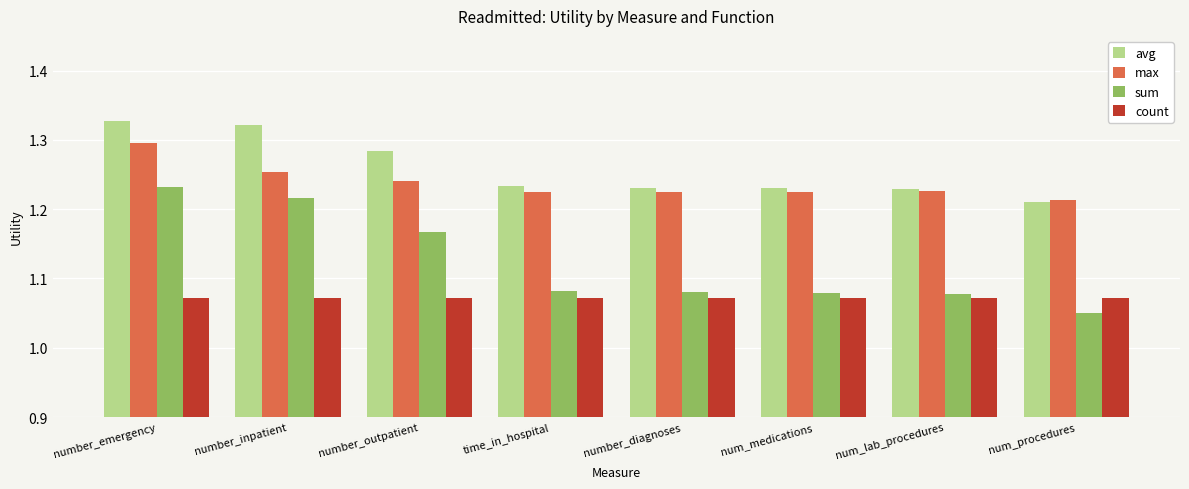

Count the sum values in the range 1 to 2.

8